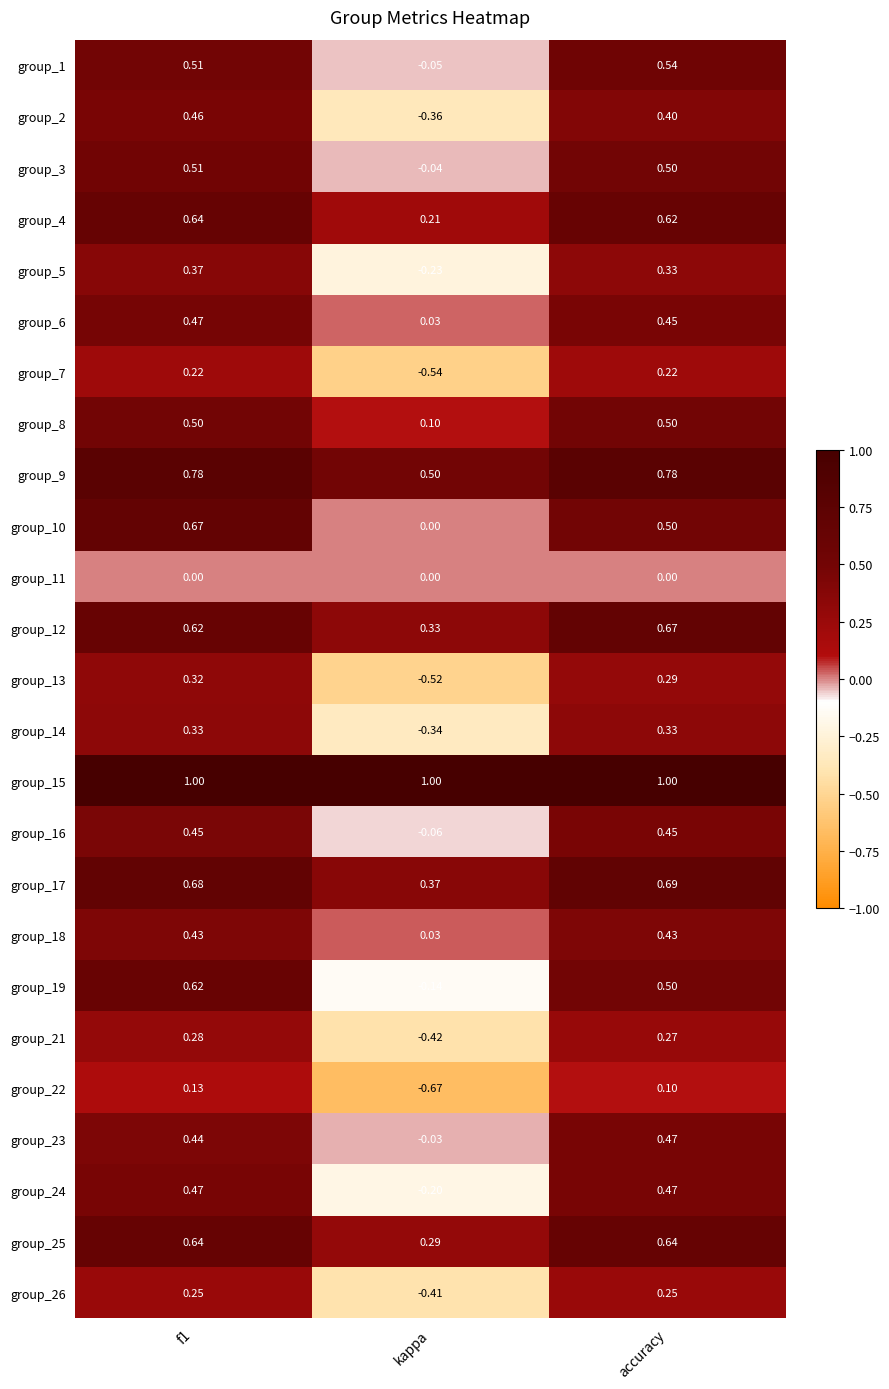

Which series has the largest range (max minus min)?

group_13